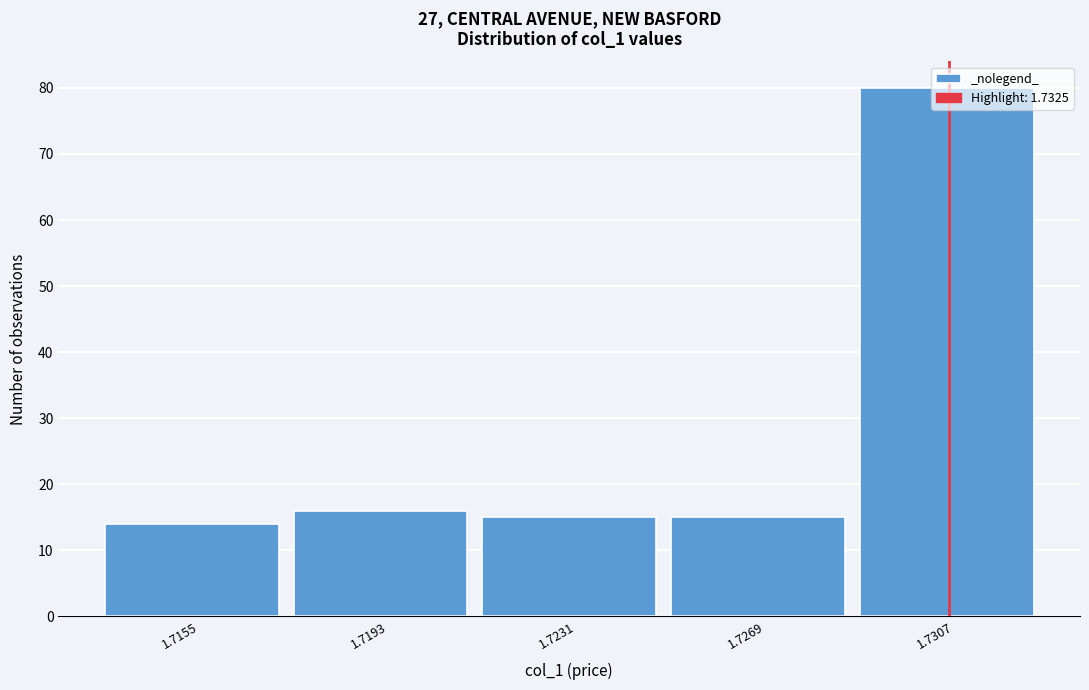

Between 1.7307 and 1.7269, which is larger?

1.7307